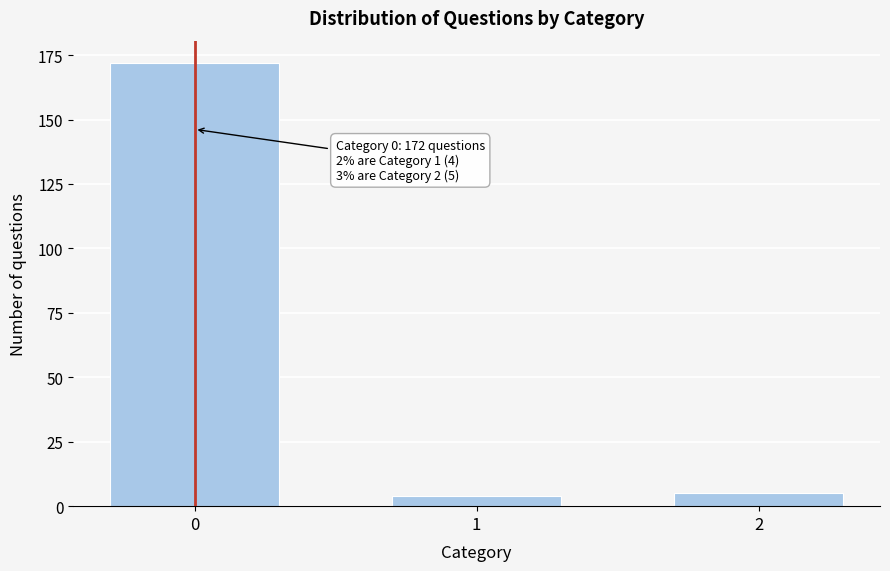

Reading right to left, what are all the values shown in this chart?

5	4	172